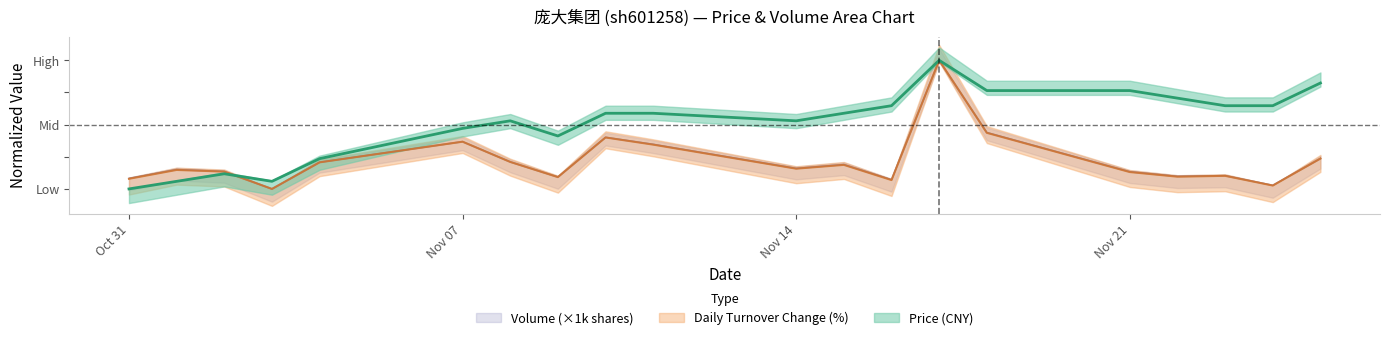

Does the chart have visible grid lines?

No